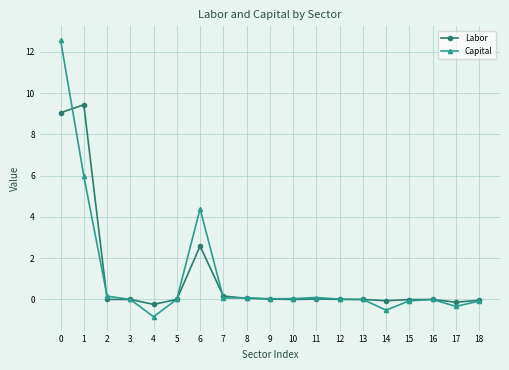

List the series in order of their peak value, lowest first.

Labor, Capital